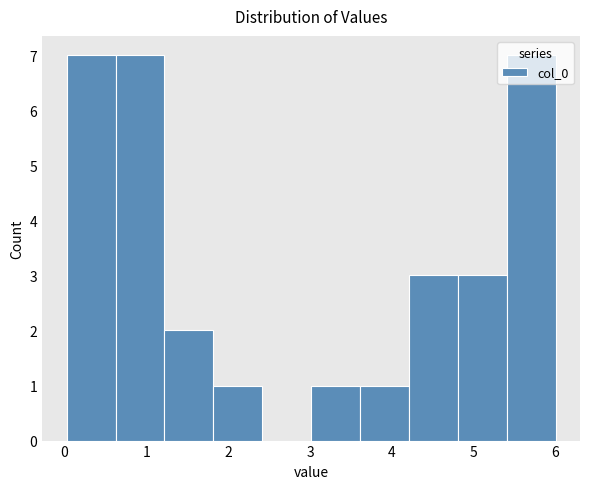

What is the height of the bar covering 1.8 to 2.4 on the x-axis? Neither the bar edges nor the heights are printed on the chart, so give them approximately, as read against the axes.

1